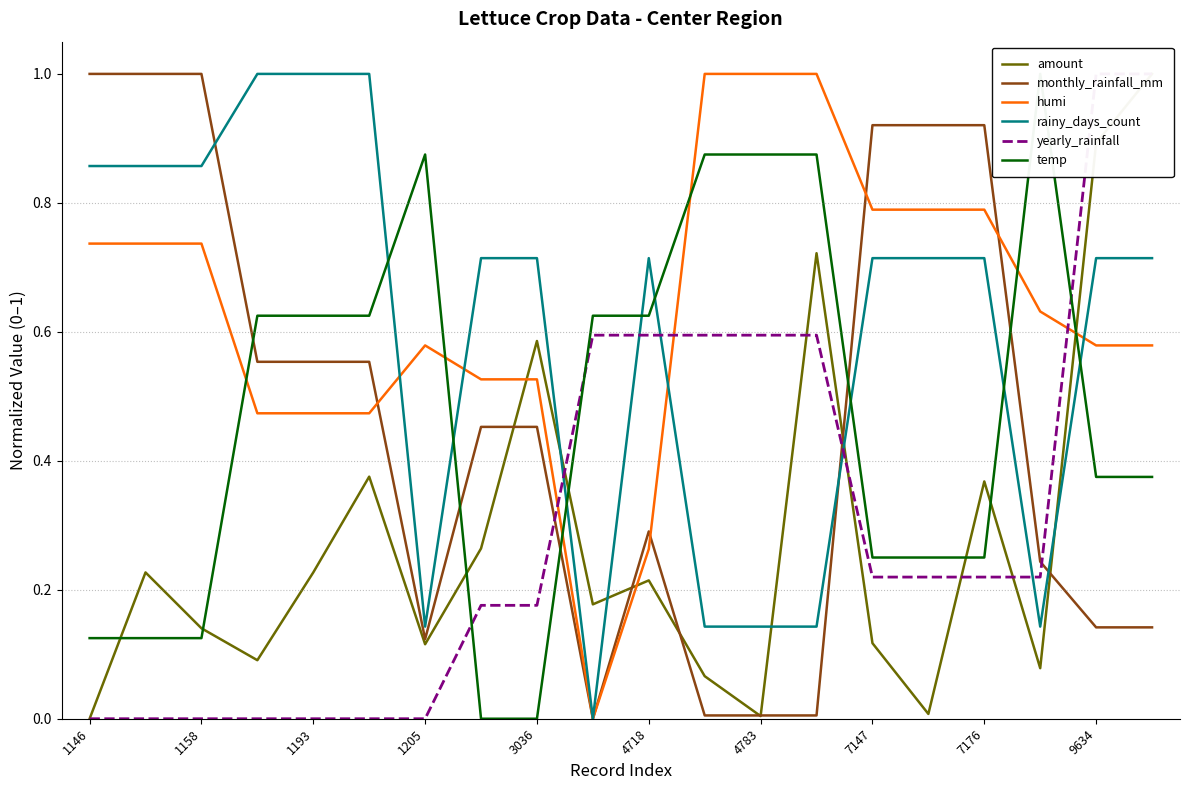

What is the maximum value for humi?

1.0